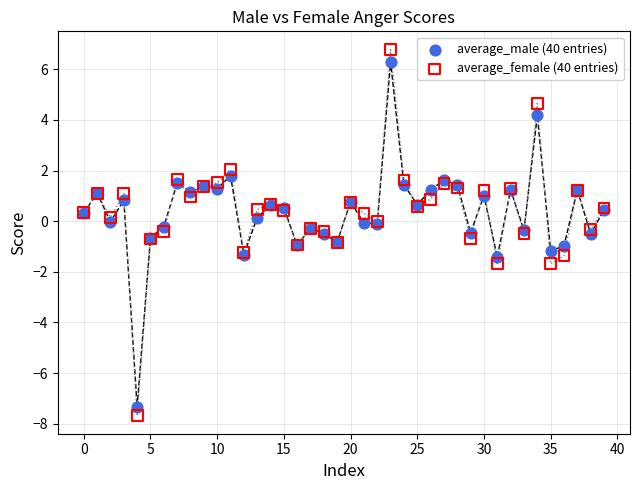

Which series has the largest Y range (max minus min)?

average_female (40 entries)